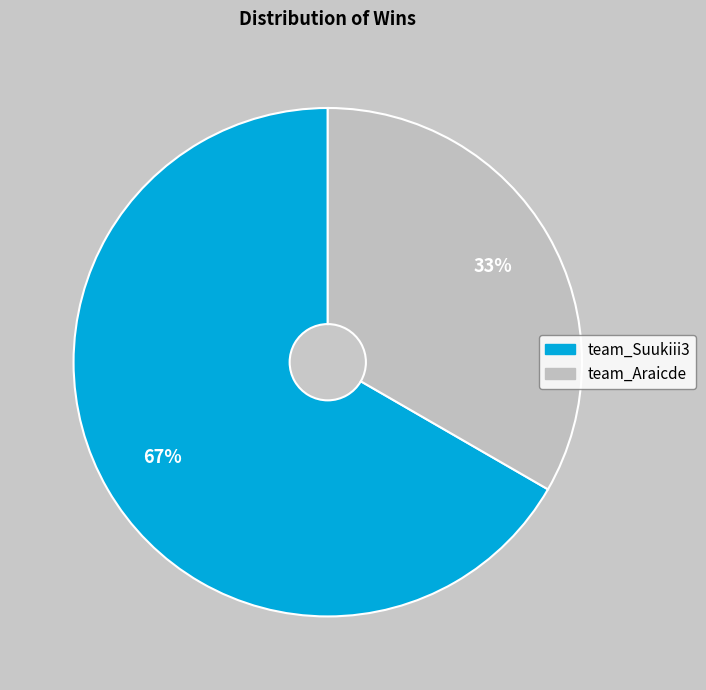

Approximately how many times larger is the value at team_Araicde compared to team_Suukiii3?

0.5